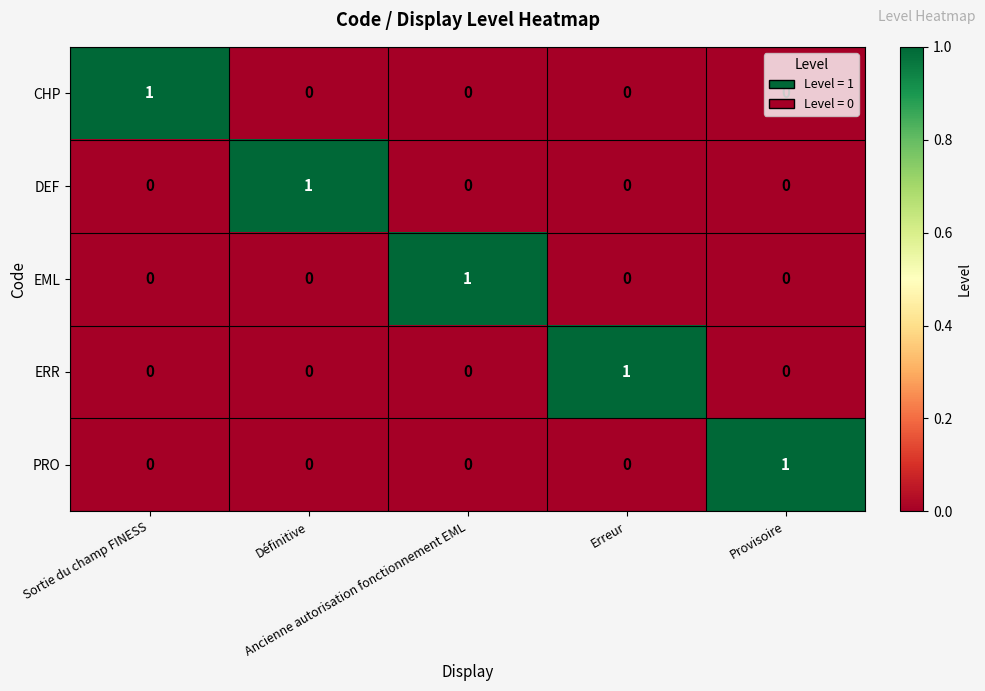

How many distinct data groups are displayed?

5